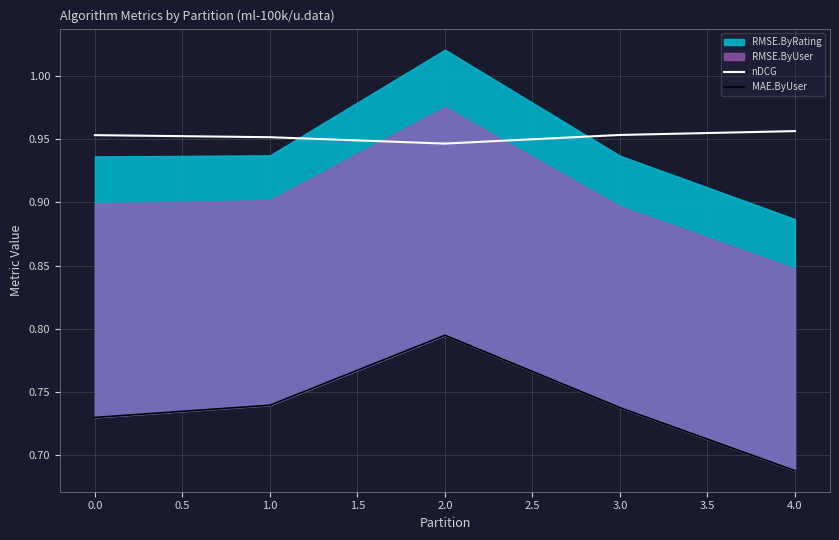

At which label is nDCG closest to 0?

2.0